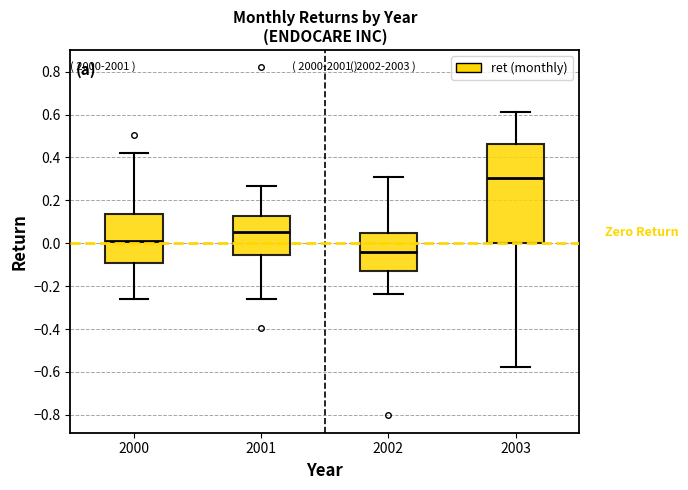

Comparing the boxes themselves (not the whiskers), which one is the tallest?

2003